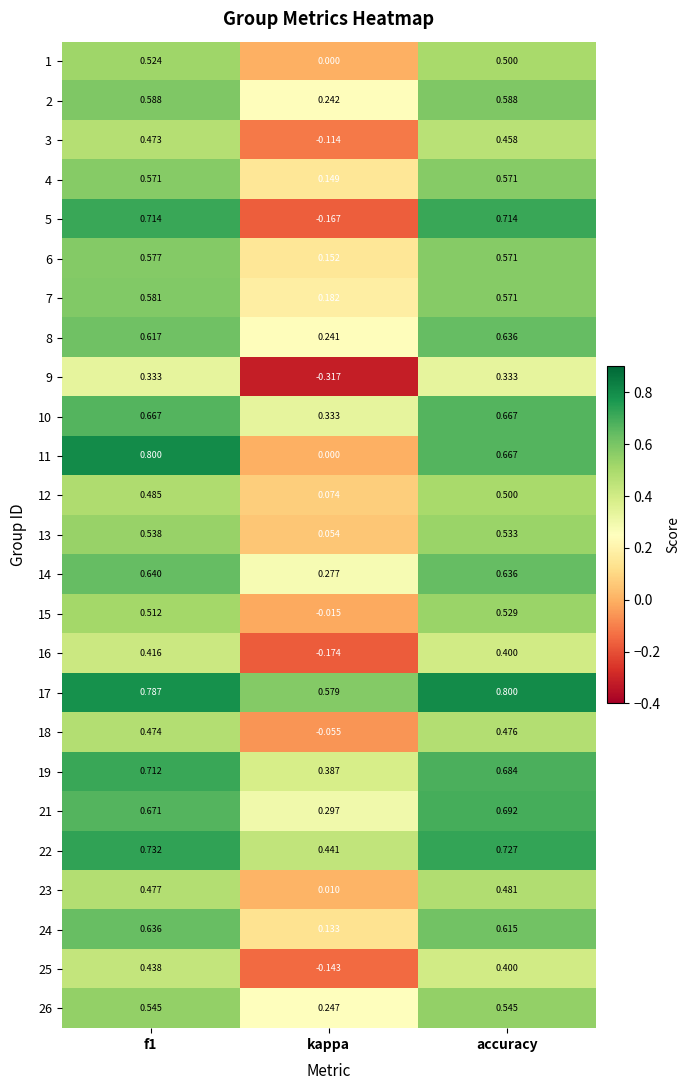

Between f1 and accuracy, which series saw the biggest shift?

11